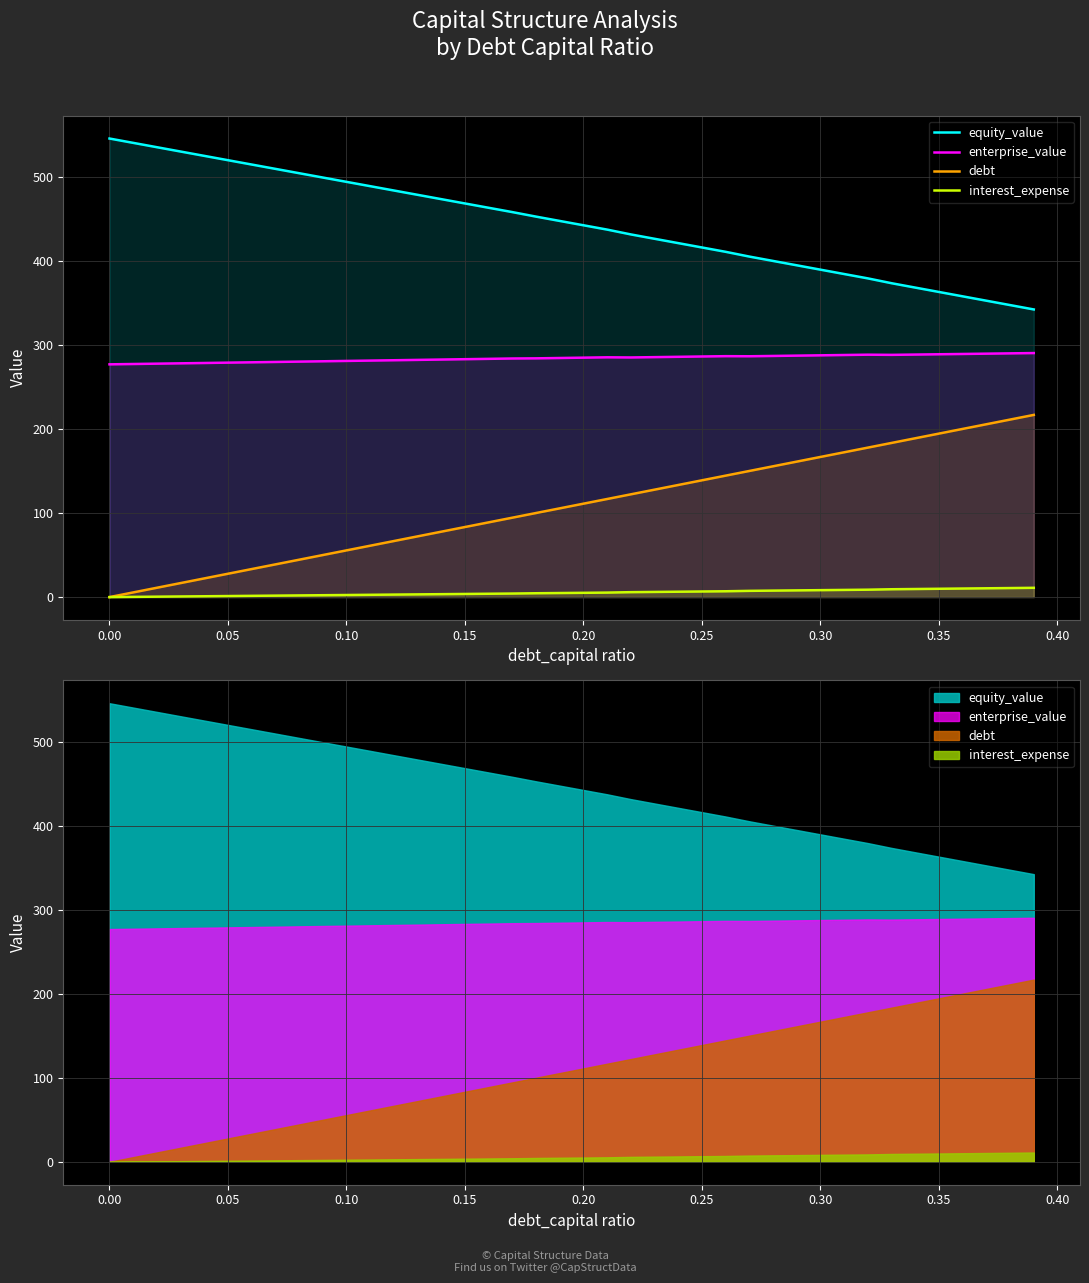

Where does the interest_expense series first go above 5?

0.20